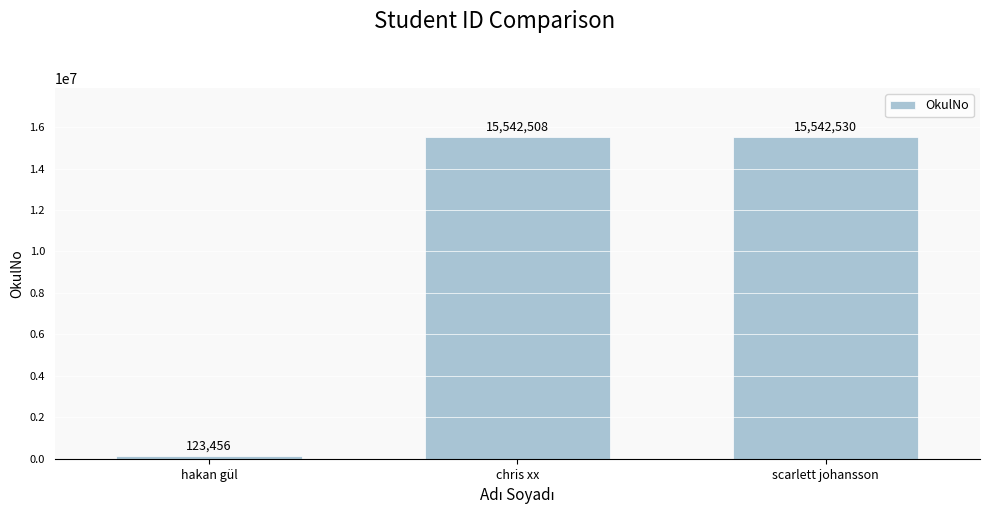

What is the minimum value shown in the chart?

123456